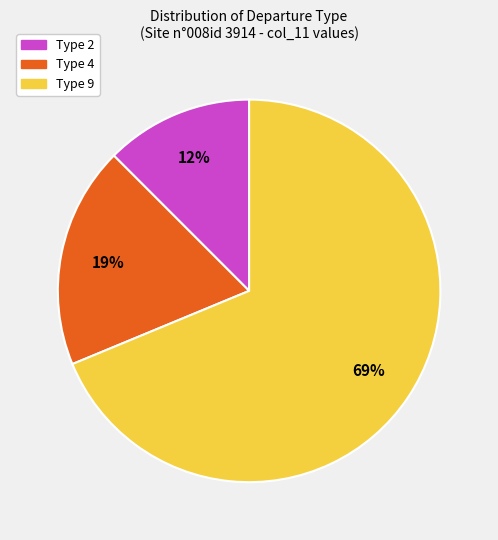

To the nearest percent, what is the average slice percentage?

33%